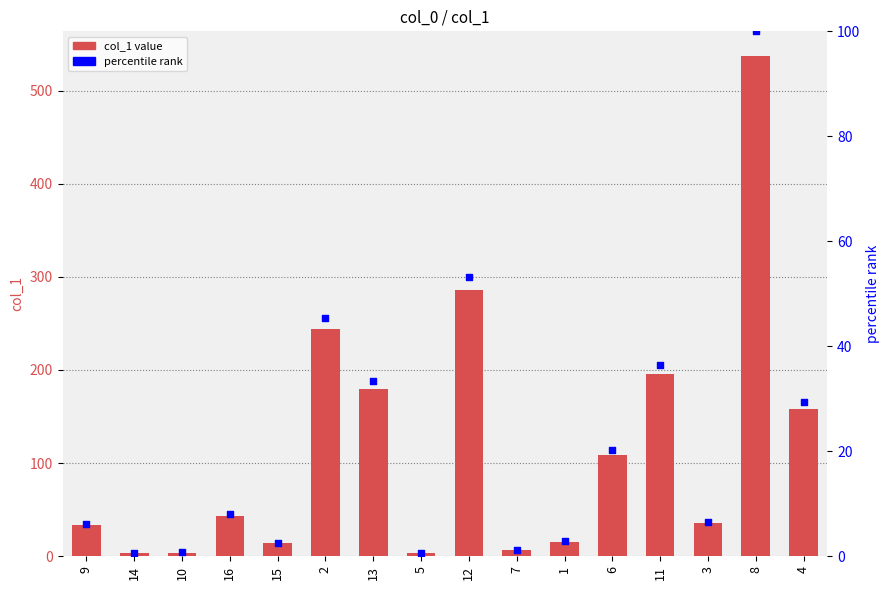

Which series has the largest Y range (max minus min)?

col_1